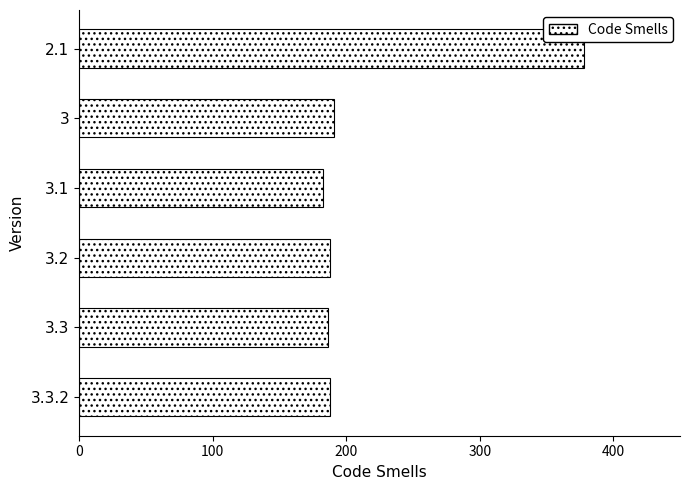

The value at 3.2 is 304. True or false?

False